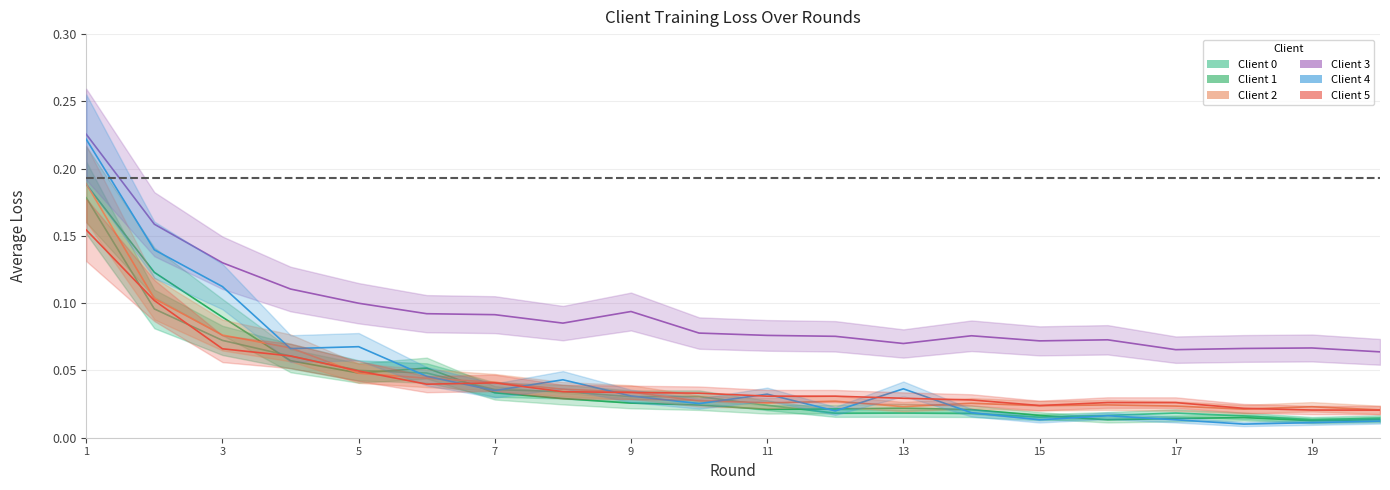

Which series has the largest total across all categories?

Client 3